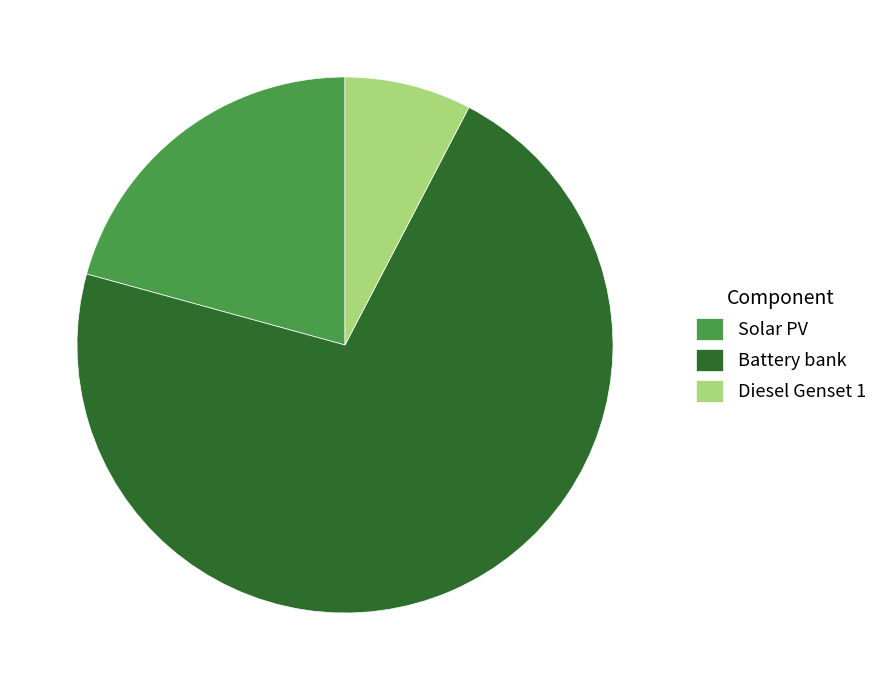

Rank the categories by value from highest to lowest.

Battery bank, Solar PV, Diesel Genset 1